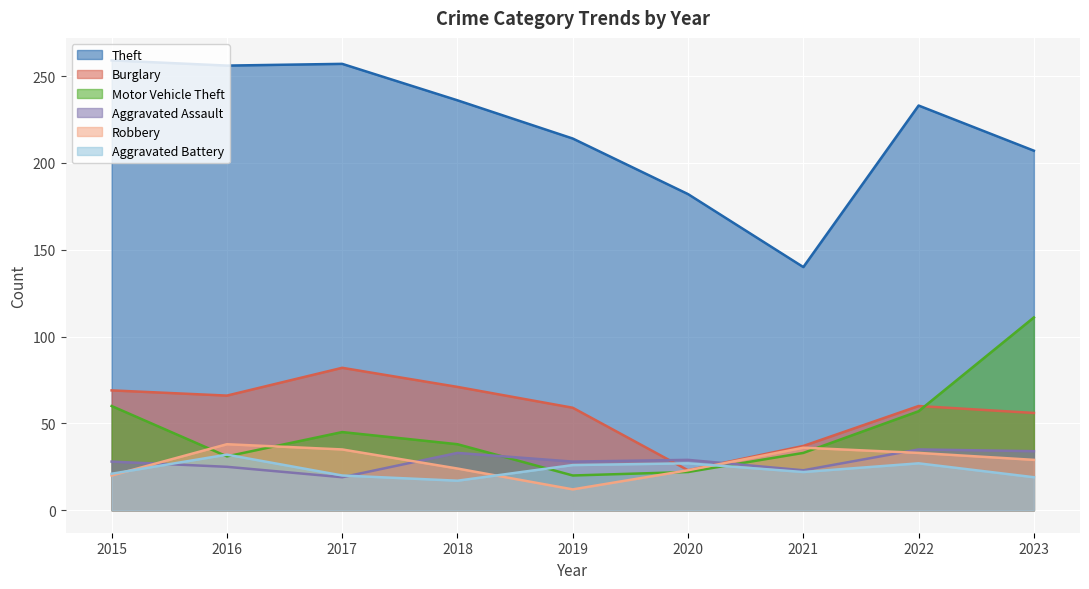

Does the chart display data point markers on the line(s)?

No